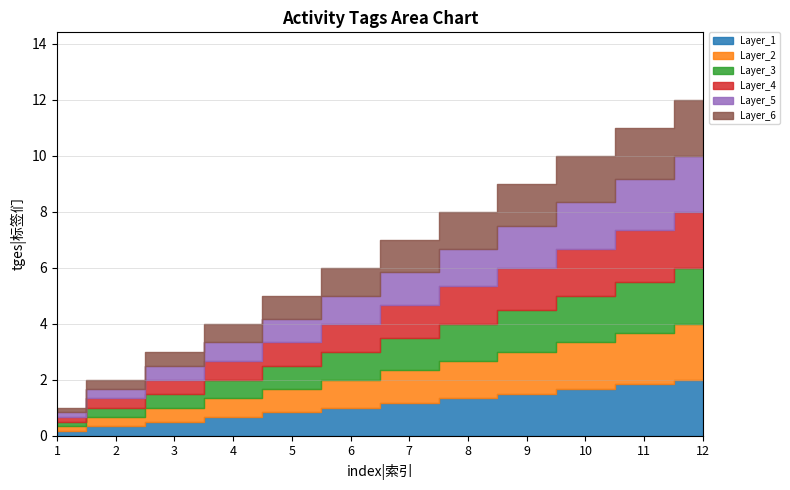

Reading right to left, transcribe all the data shown in this chart.

12	11	10	9	8	7	6	5	4	3	2	1